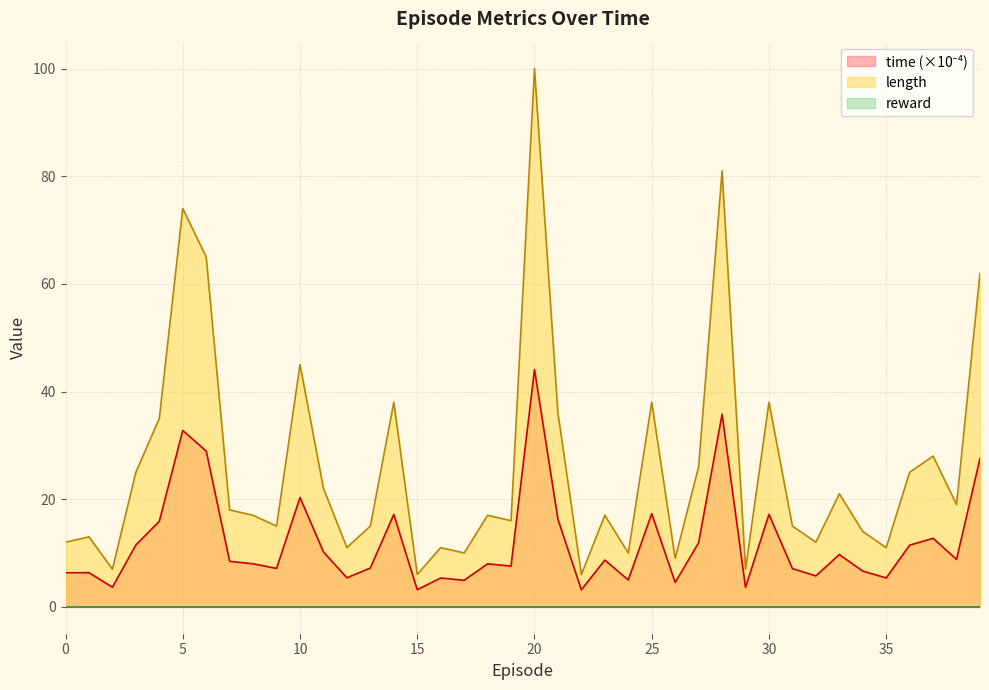

True or false: length and time intersect in this chart.

False